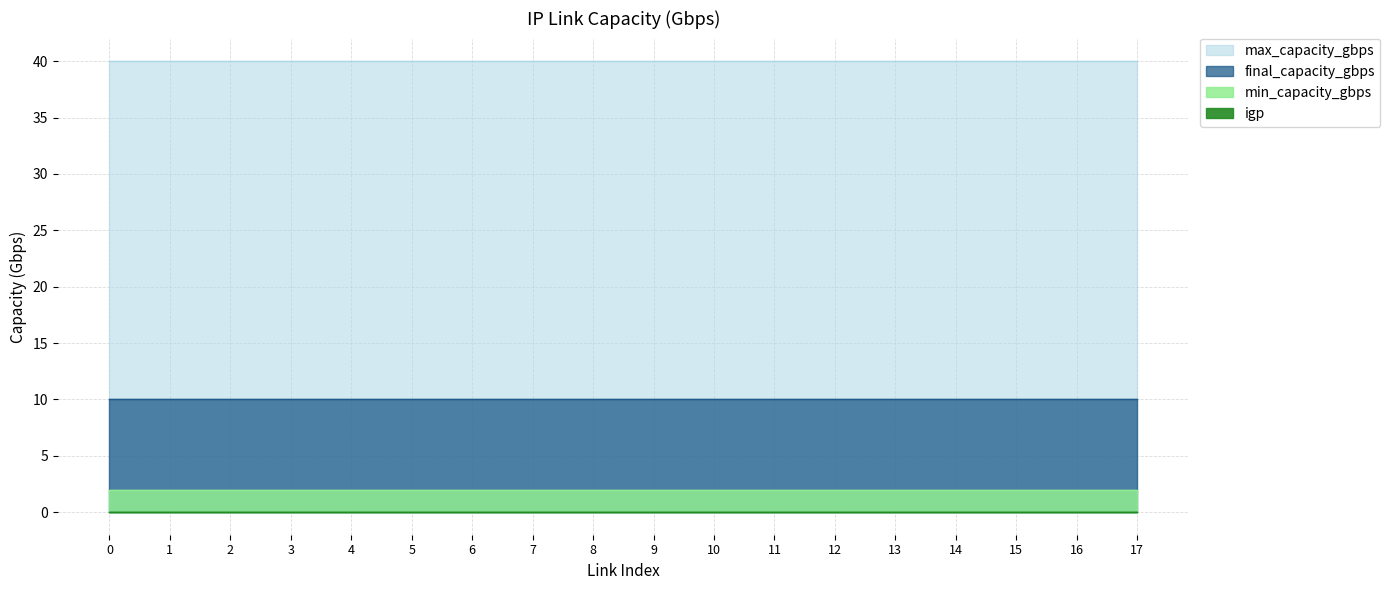

True or false: igp and min_capacity_gbps cross at least once.

False